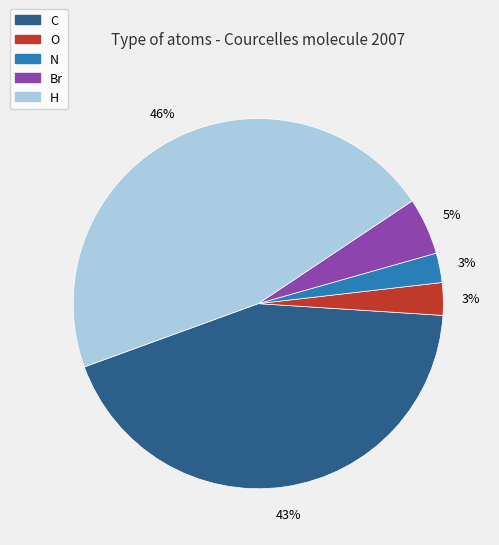

True or false: C accounts for 30% of the total.

False